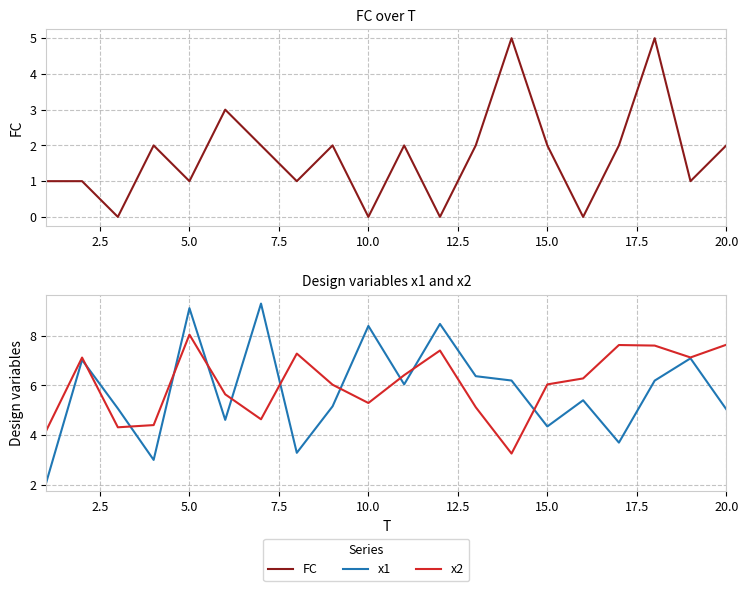

True or false: FC and x1 intersect in this chart.

False